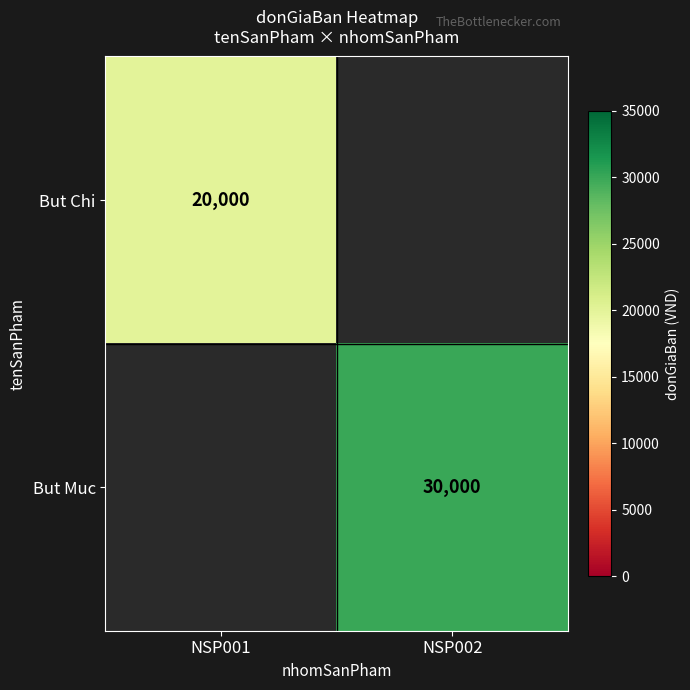

Is it true that But Muc equals 30000 at NSP002?

True